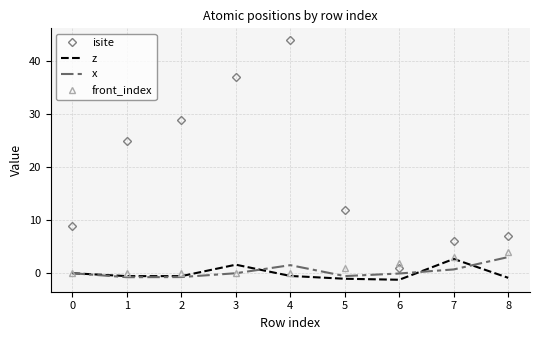

True or false: z and x cross at least once.

True